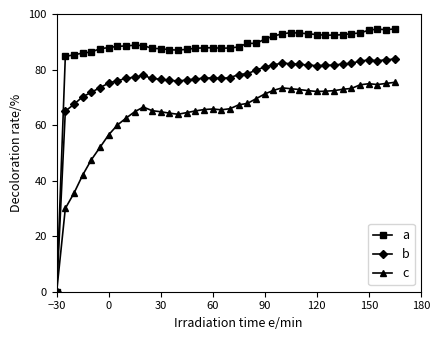

What is the value of the c point at the 11th from the left?

66.5